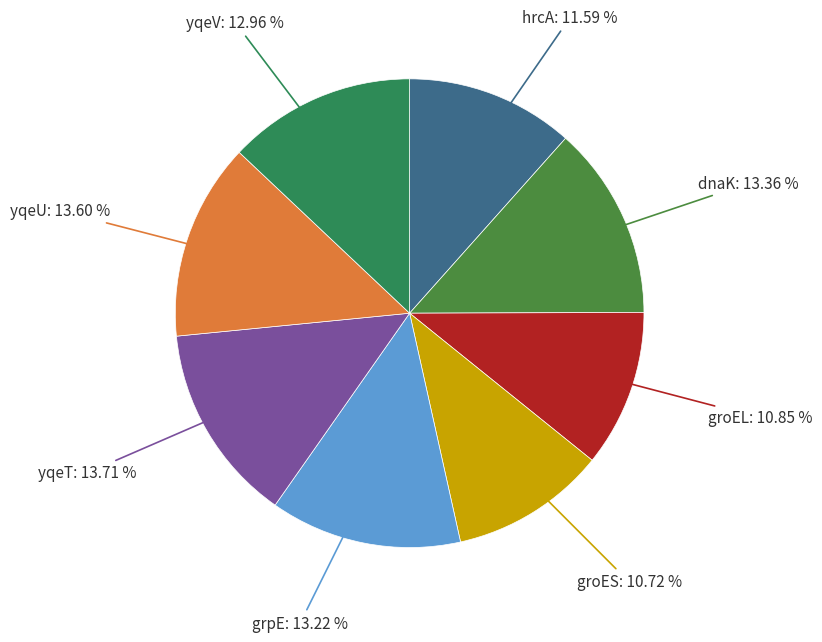

Between grpE and groES, which is larger?

grpE